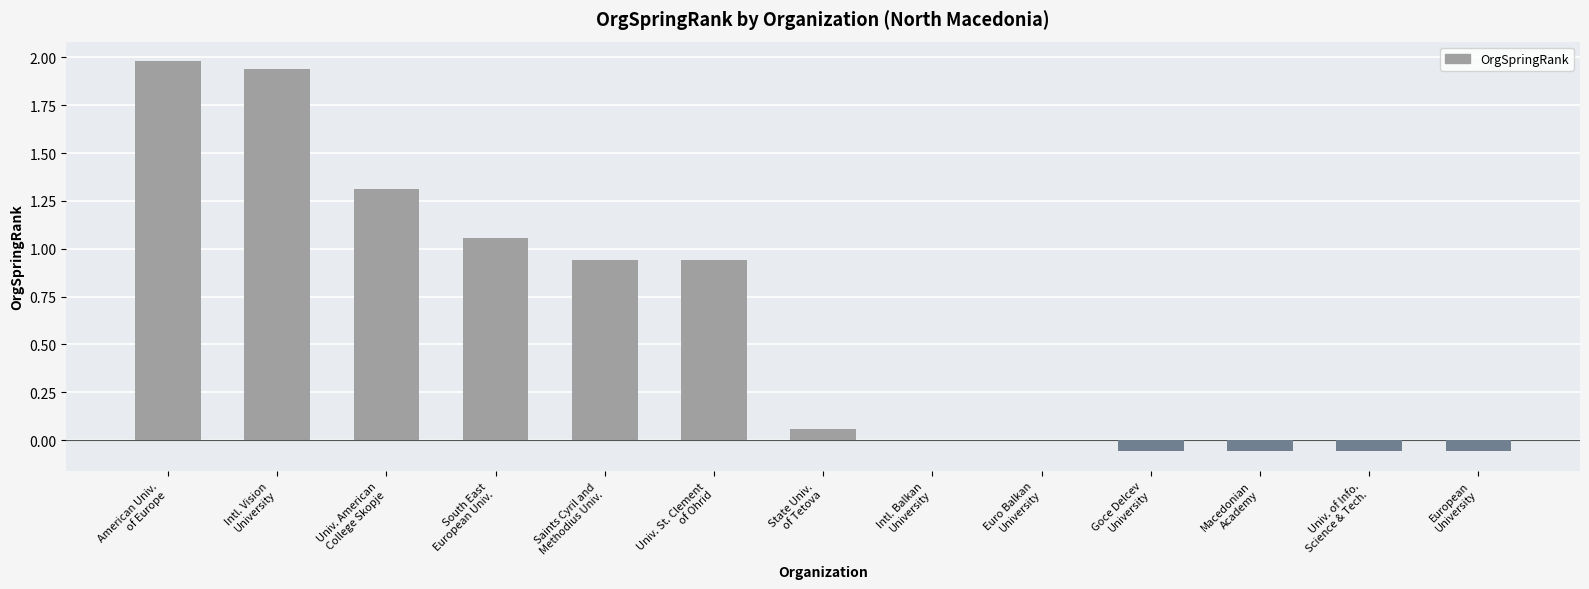

What is the greatest value displayed?

2.0